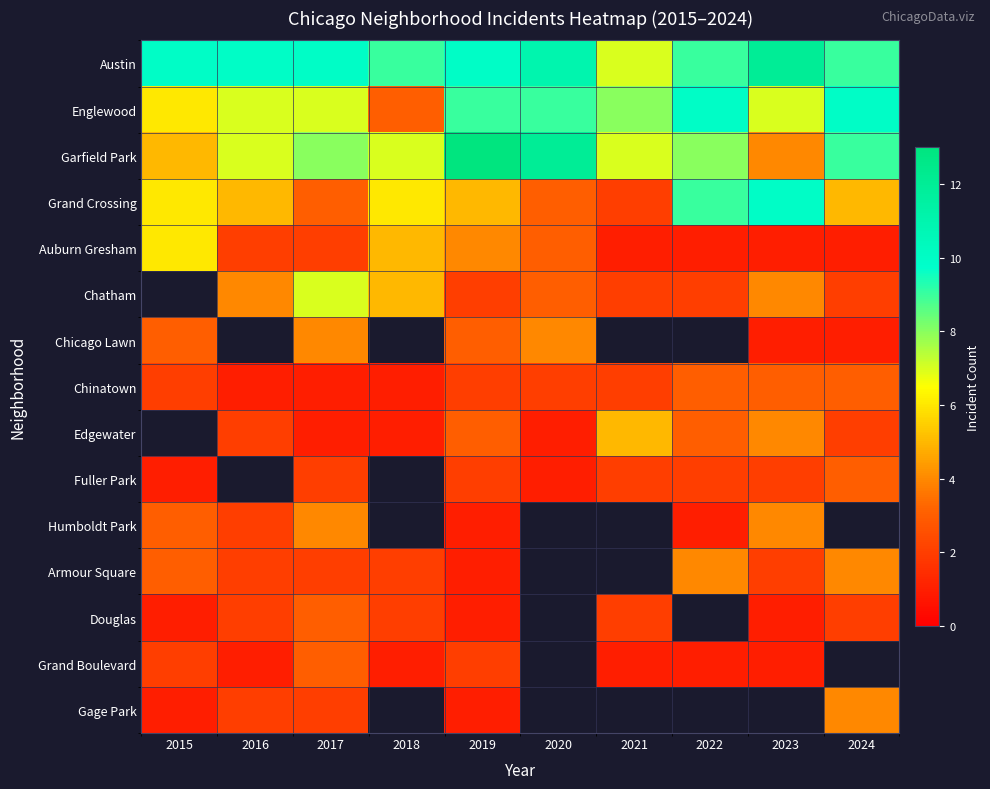

Rank the series at 2022 from highest to lowest value.

Englewood, Austin, Grand Crossing, Garfield Park, Chicago Lawn, Armour Square, Chinatown, Edgewater, Chatham, Fuller Park, Auburn Gresham, Douglas, Grand Boulevard, Gage Park, Humboldt Park